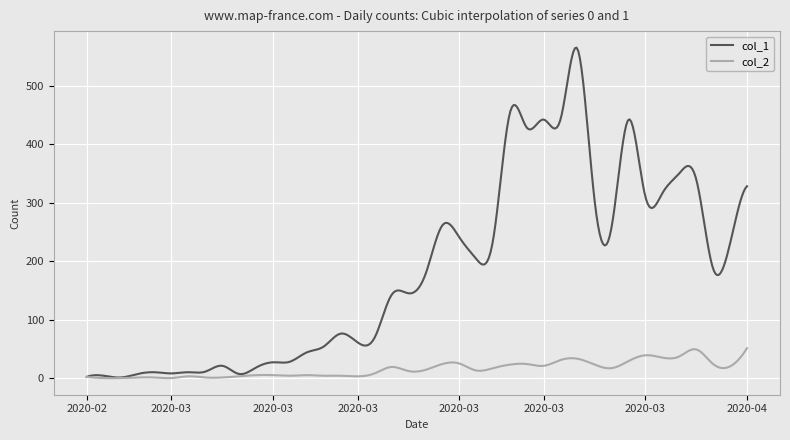

List the series in order of their peak value, highest first.

col_1, col_2